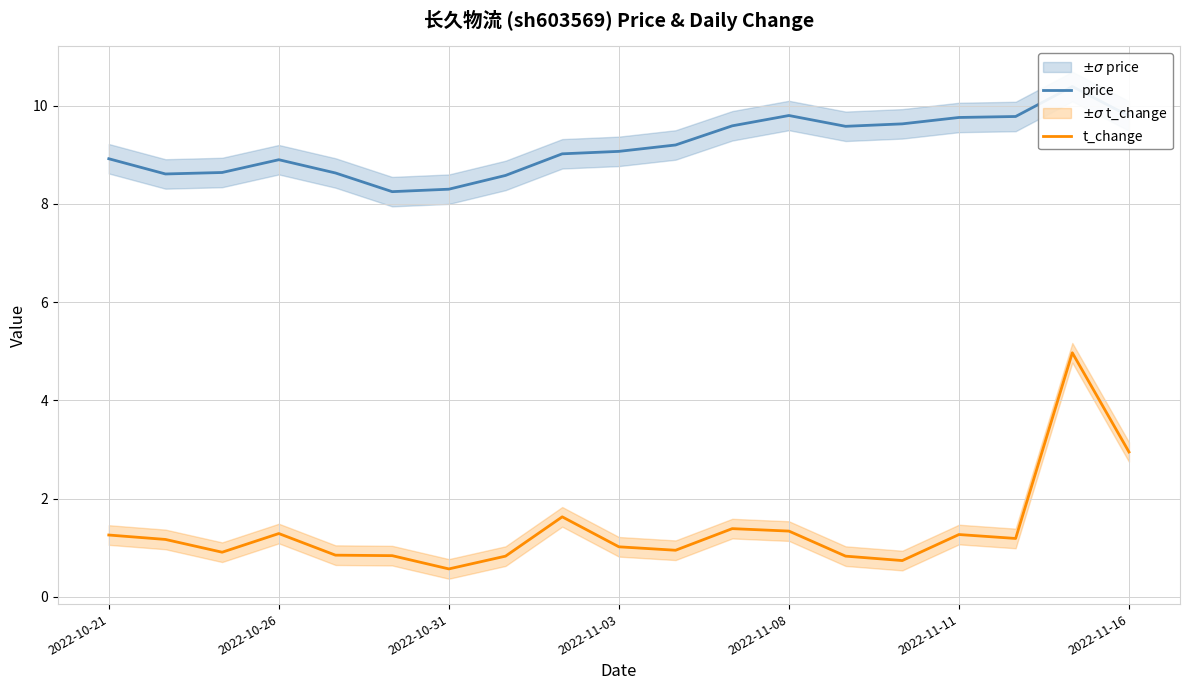

What value does the price series have at 10?

9.2